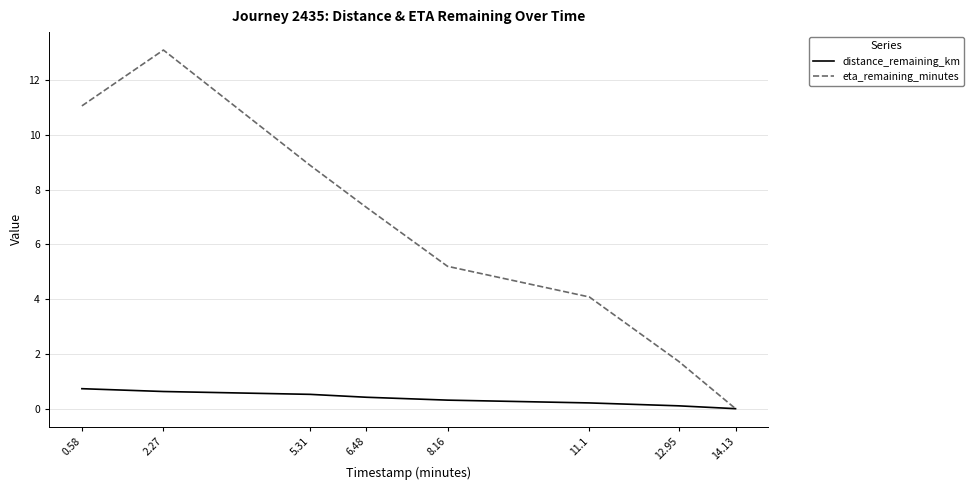

Rank the series at 5.31 from lowest to highest value.

distance_remaining_km, eta_remaining_minutes